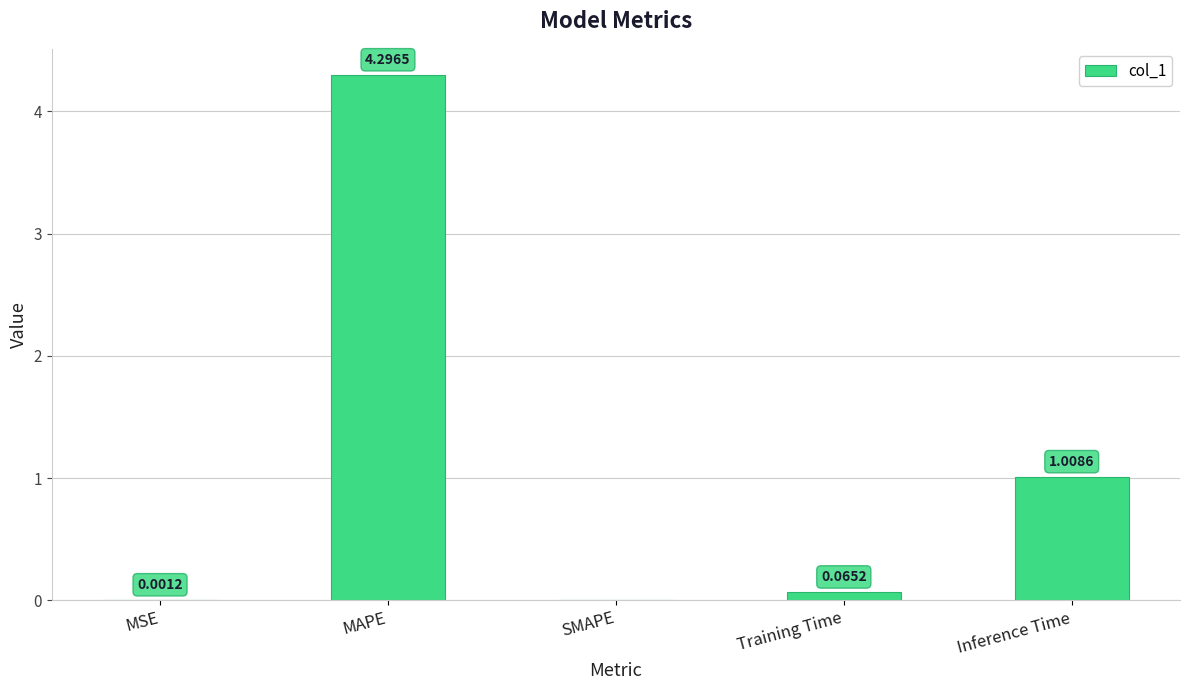

At which category does the chart reach its peak across all series?

MAPE